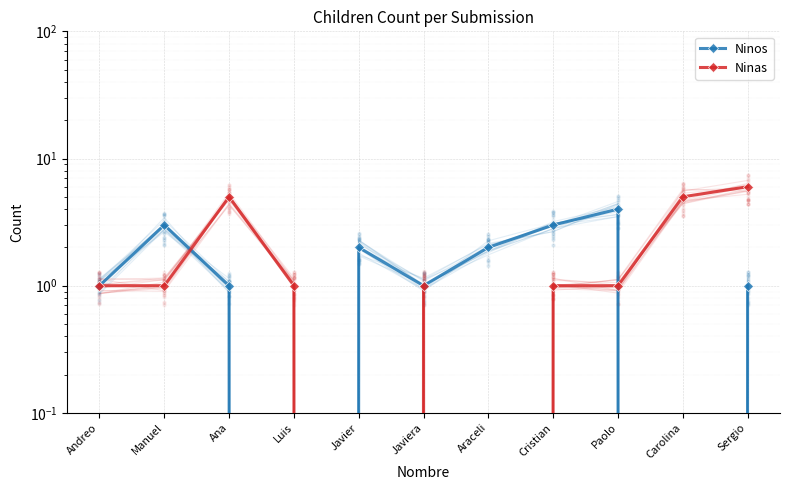

At which category is the sum across all series the highest?

Sergio